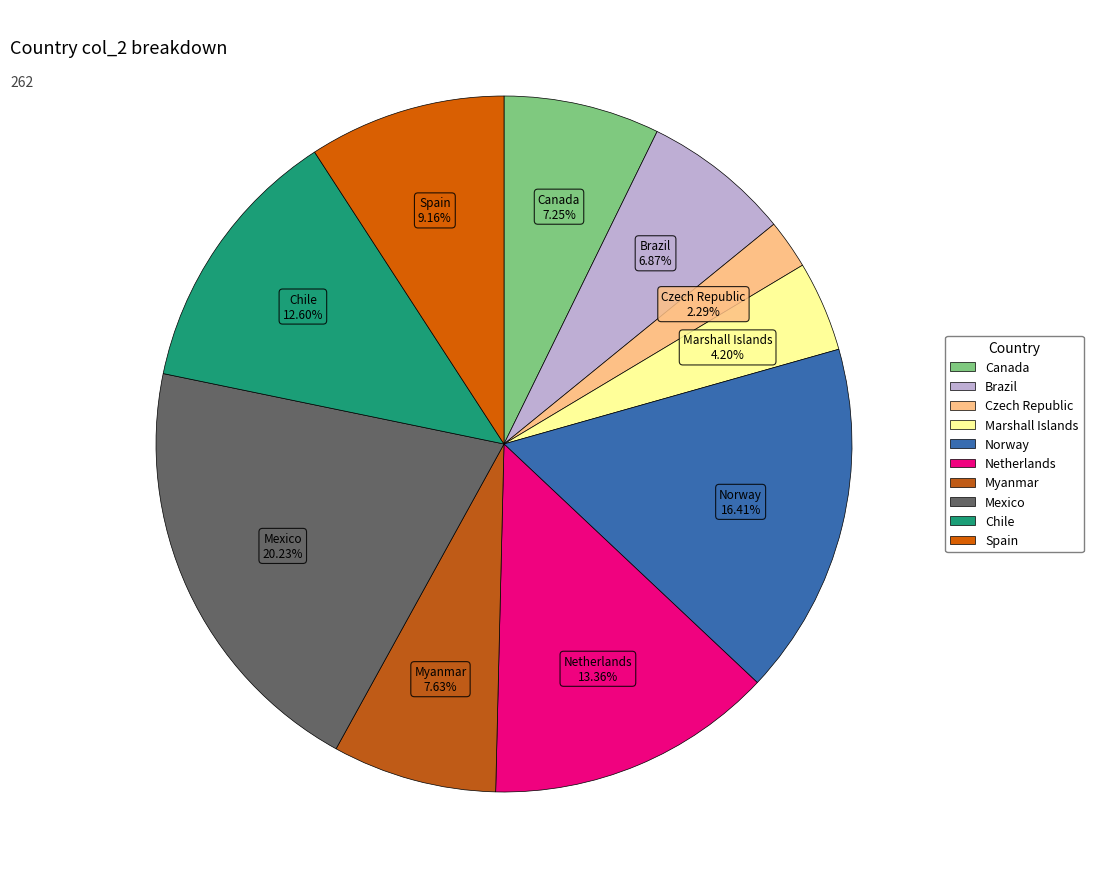

To the nearest percent, what portion does Canada represent?

7%